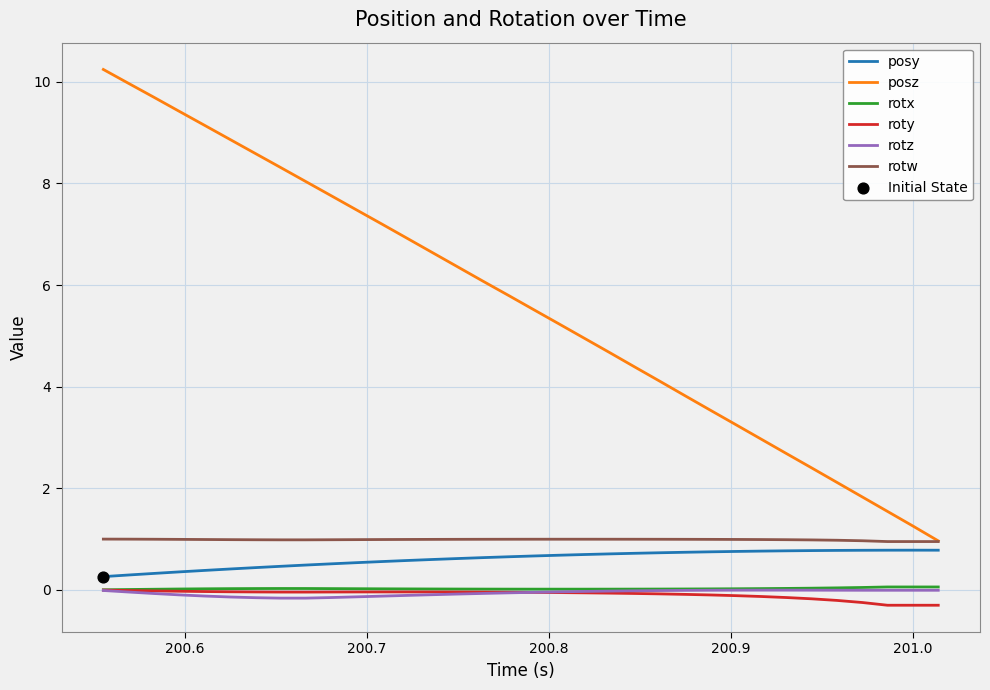

Which series has the largest total across all categories?

posz